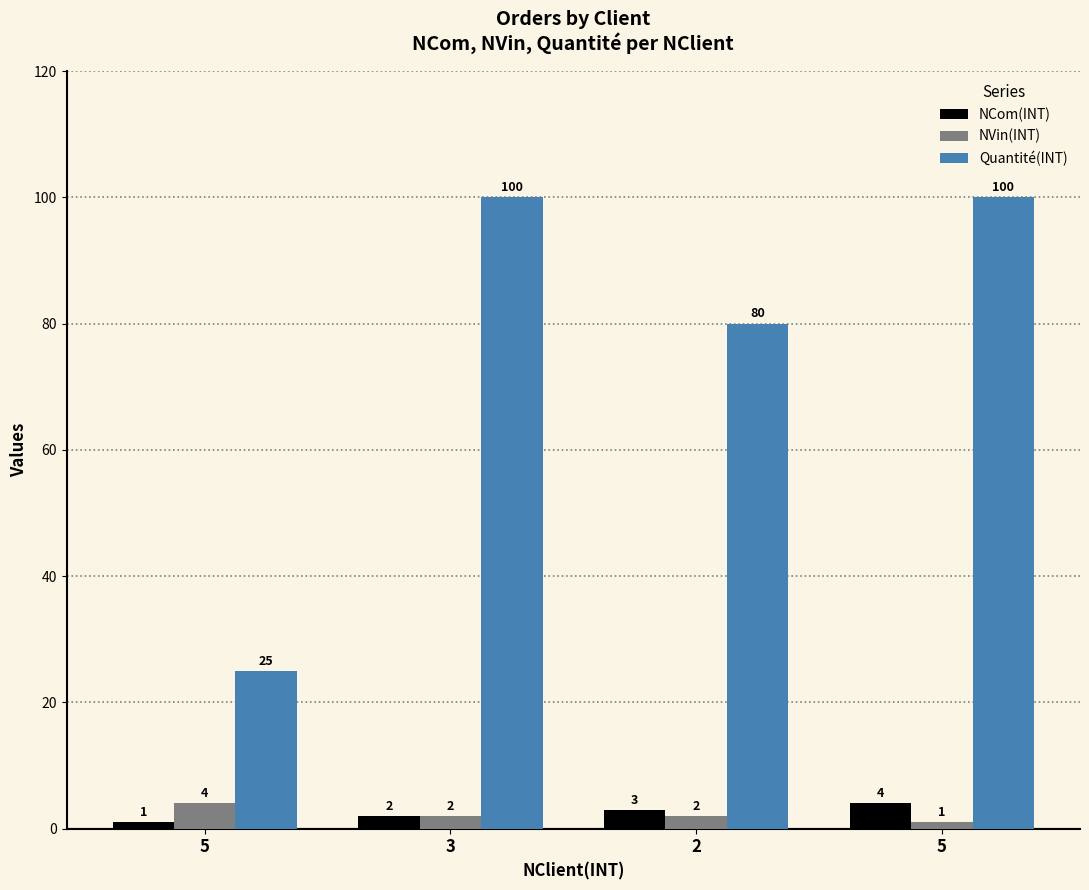

At which label does NCom(INT) reach its minimum?

5